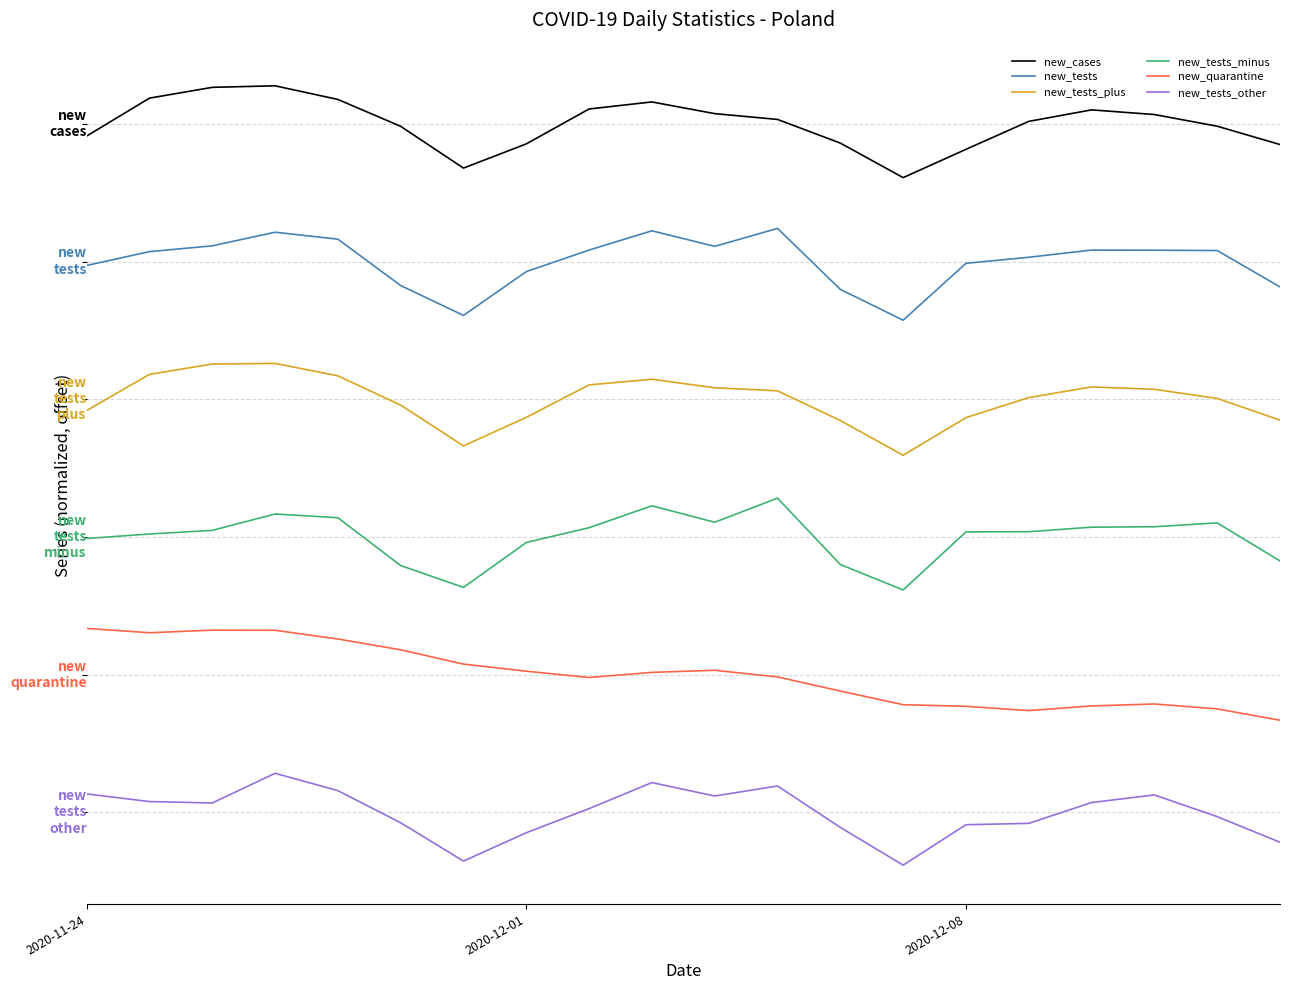

What are all the series names shown in the legend?

new_cases, new_tests, new_tests_plus, new_tests_minus, new_quarantine, new_tests_other